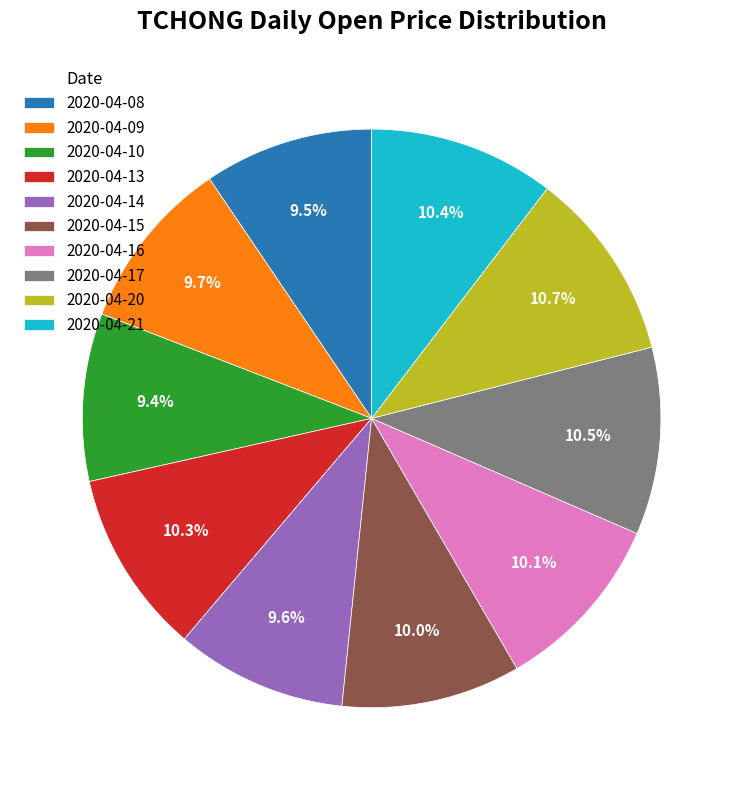

Which has a higher value, 2020-04-16 or 2020-04-14?

2020-04-16